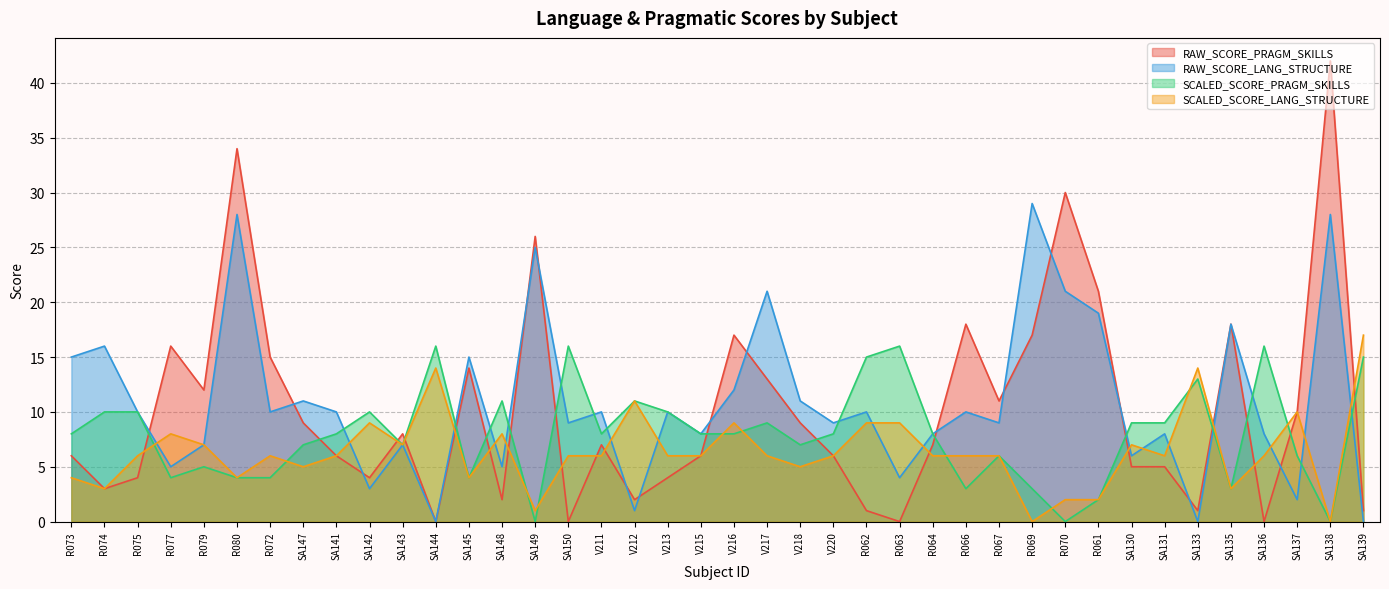

At V211, list the series in order from smallest to largest.

SCALED_SCORE_LANG_STRUCTURE, RAW_SCORE_PRAGM_SKILLS, SCALED_SCORE_PRAGM_SKILLS, RAW_SCORE_LANG_STRUCTURE